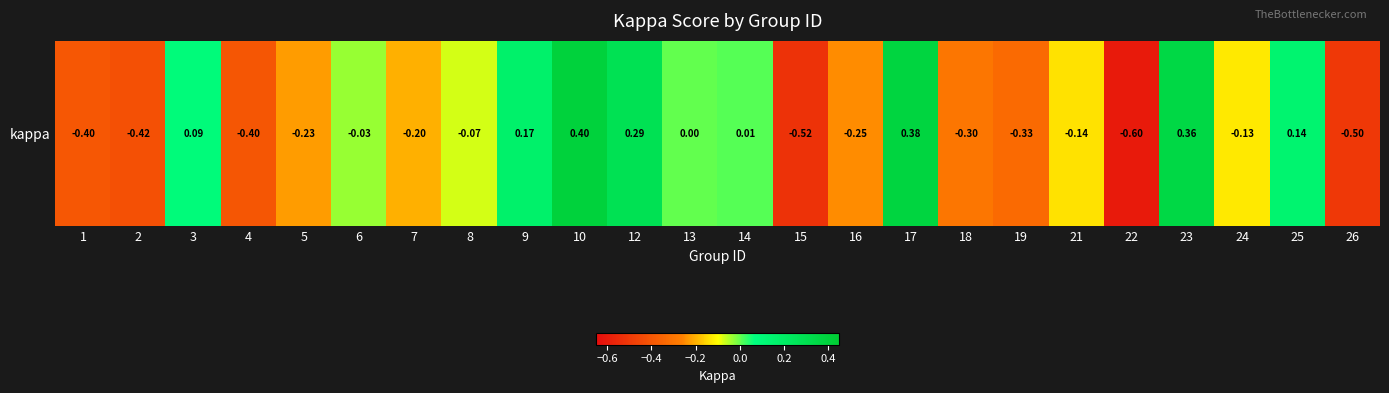

What is the difference between the maximum and second lowest values?

0.9